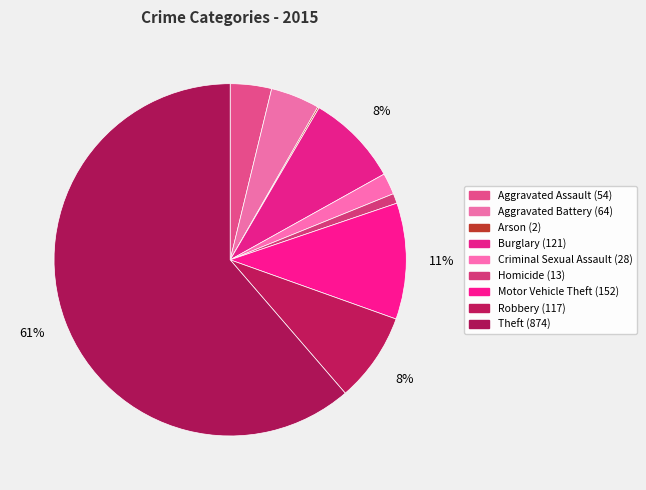

Is the sum of Motor Vehicle Theft and Aggravated Assault greater than half?

No